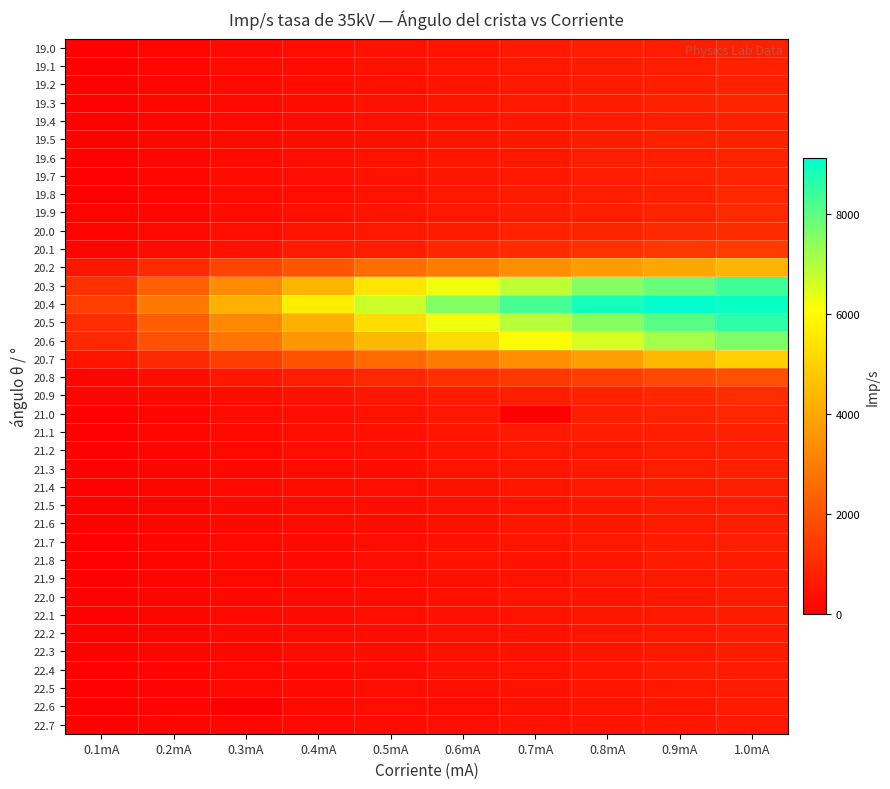

What is the difference between the highest and lowest values at 0.7mA?

8267